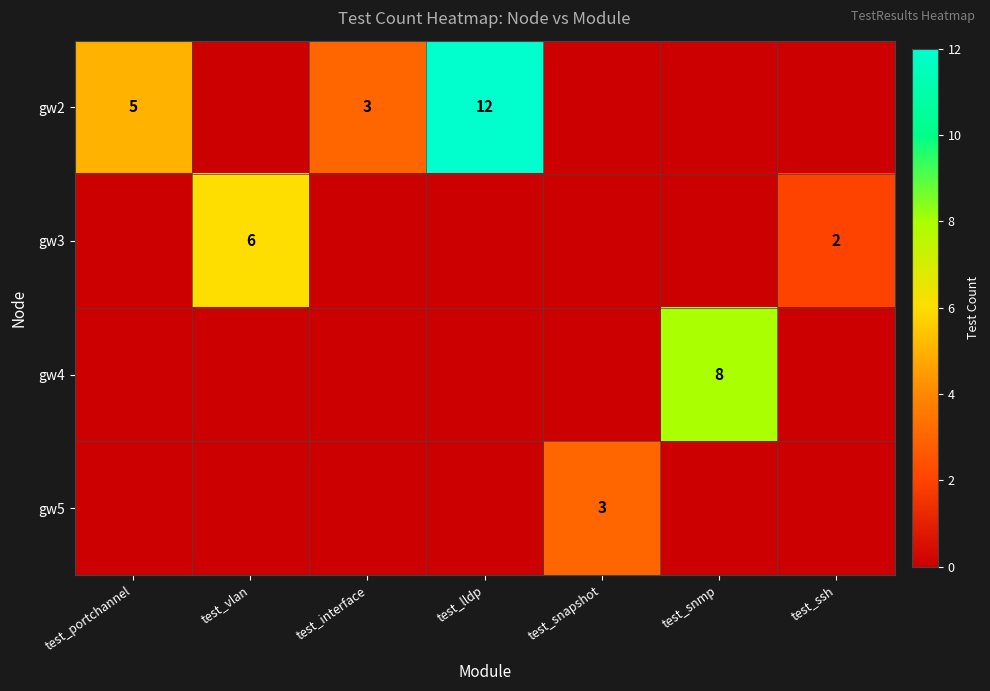

What is the sum of the gw3 values at test_ssh and test_vlan?

8